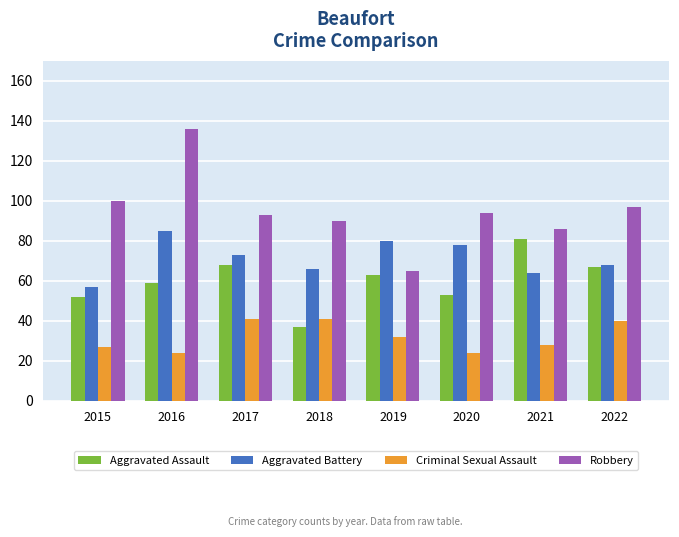

Where is Aggravated Assault nearest to the value 59?

2016